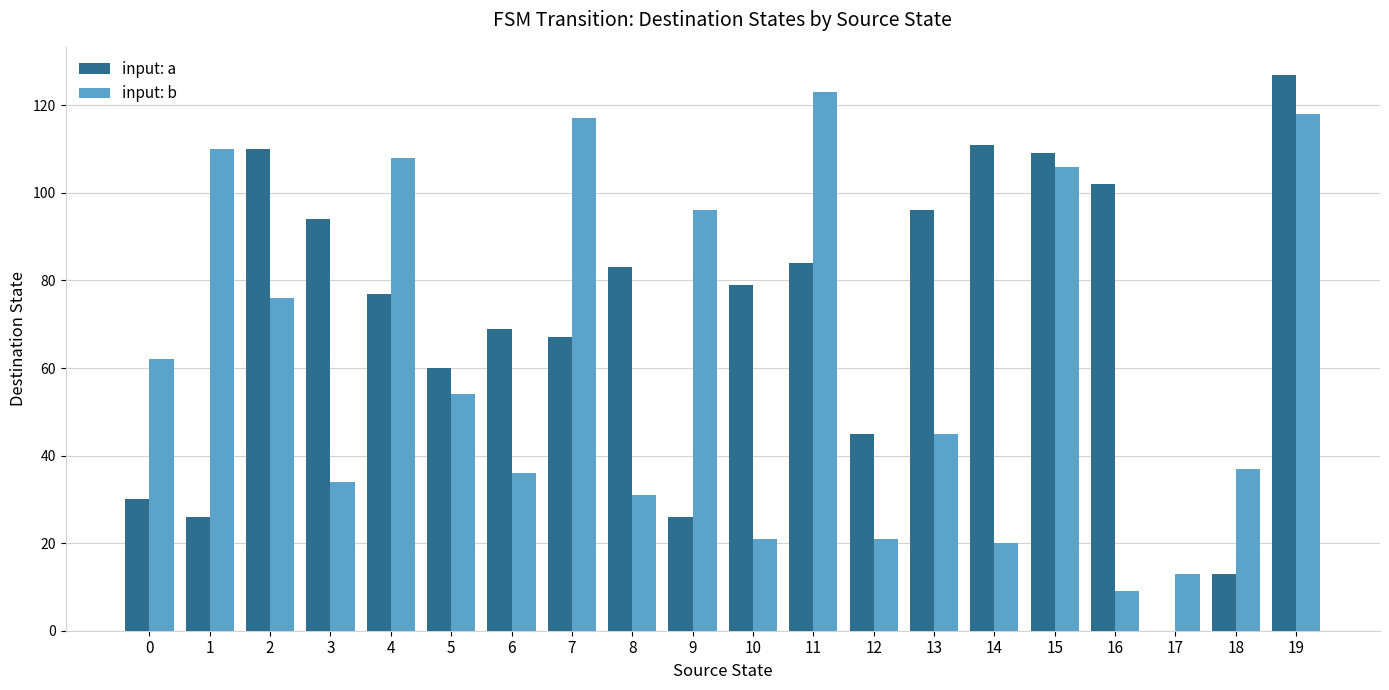

Are the bars horizontal?

No